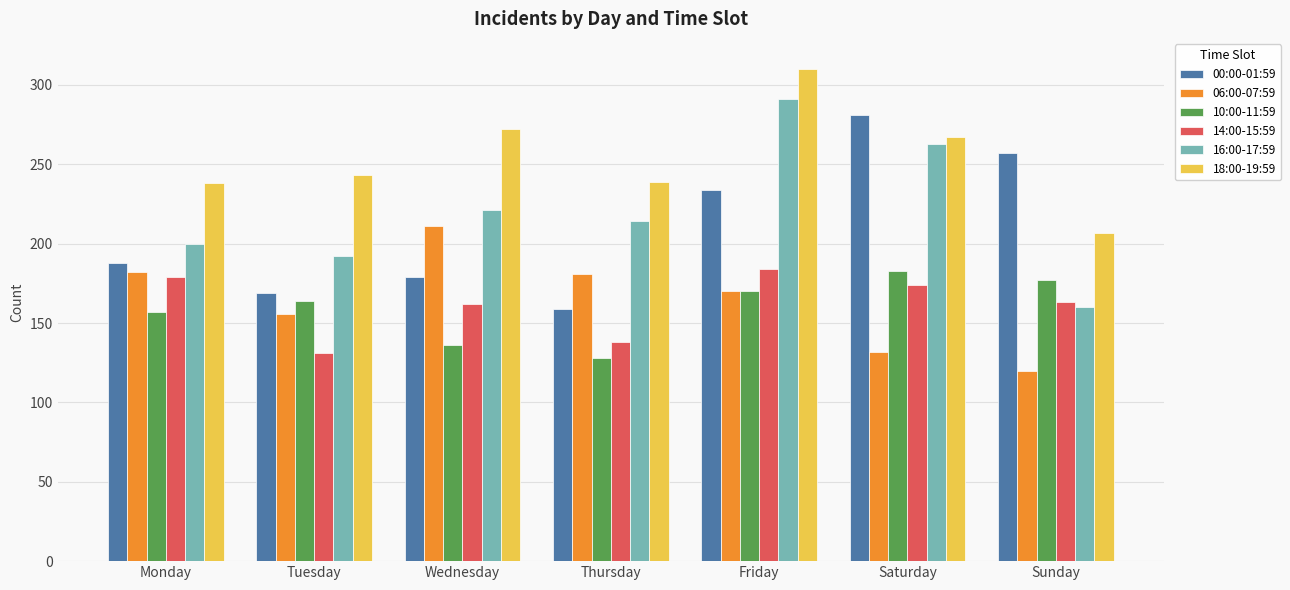

What is the sum of the 16:00-17:59 values at Friday and Monday?

491